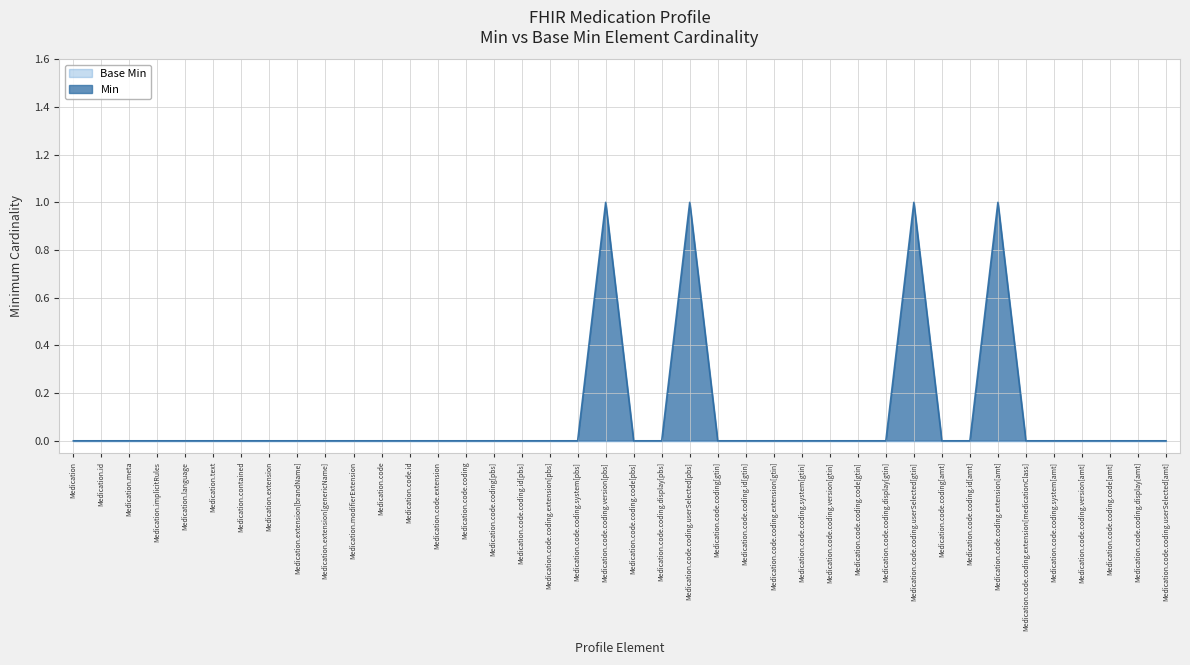

List the labels in order of value, smallest first.

Medication, Medication.id, Medication.meta, Medication.implicitRules, Medication.language, Medication.text, Medication.contained, Medication.extension, Medication.extension[brandName], Medication.extension[genericName], Medication.modifierExtension, Medication.code, Medication.code.id, Medication.code.extension, Medication.code.coding, Medication.code.coding[pbs], Medication.code.coding.id[pbs], Medication.code.coding.extension[pbs], Medication.code.coding.system[pbs], Medication.code.coding.code[pbs], Medication.code.coding.display[pbs], Medication.code.coding[gtin], Medication.code.coding.id[gtin], Medication.code.coding.extension[gtin], Medication.code.coding.system[gtin], Medication.code.coding.version[gtin], Medication.code.coding.code[gtin], Medication.code.coding.display[gtin], Medication.code.coding[amt], Medication.code.coding.id[amt], Medication.code.coding.extension[medicationClass], Medication.code.coding.system[amt], Medication.code.coding.version[amt], Medication.code.coding.code[amt], Medication.code.coding.display[amt], Medication.code.coding.userSelected[amt], Medication.code.coding.version[pbs], Medication.code.coding.userSelected[pbs], Medication.code.coding.userSelected[gtin], Medication.code.coding.extension[amt]